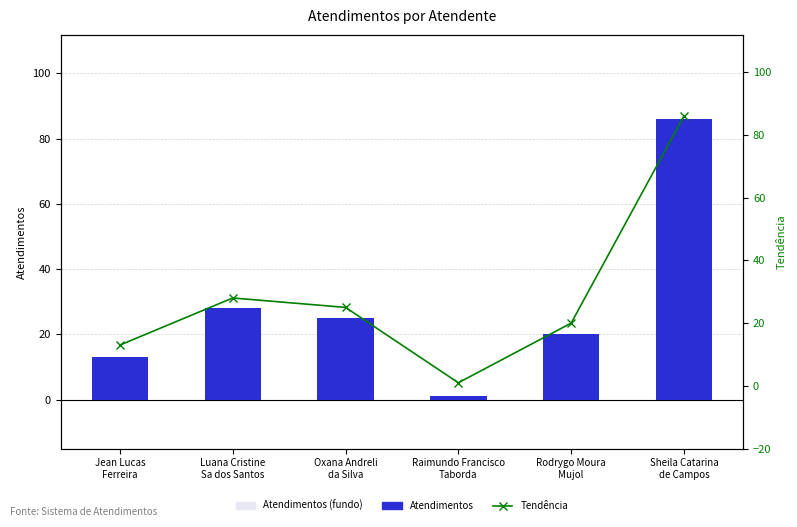

What is the highest value of the Atendimentos (bg) series?

86